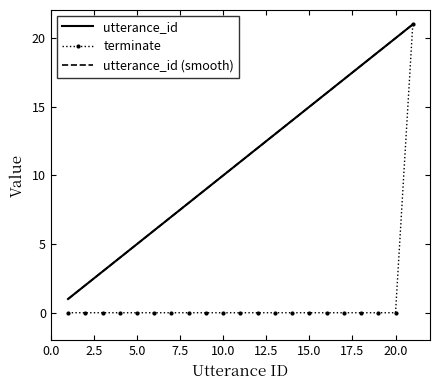

How many categories are shown in the chart?

21